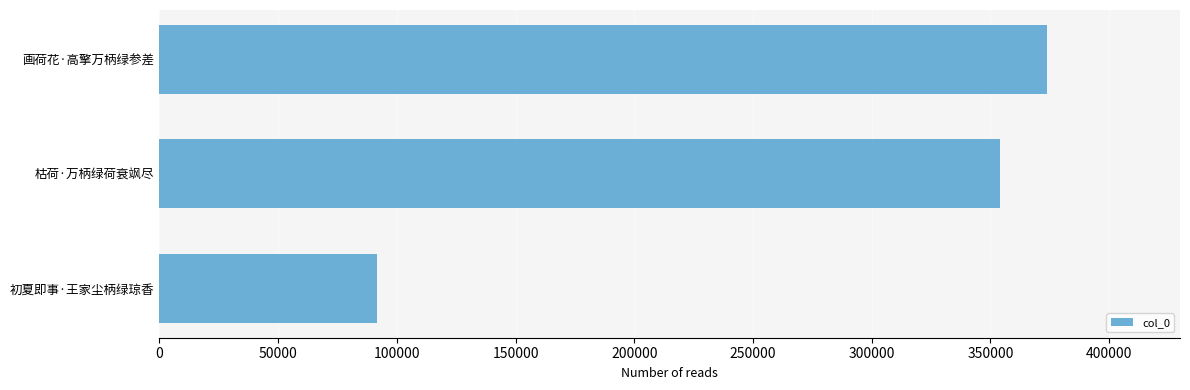

Rank the categories by value from highest to lowest.

画荷花·高擎万柄绿参差, 枯荷·万柄绿荷衰飒尽, 初夏即事·王家尘柄绿琼香